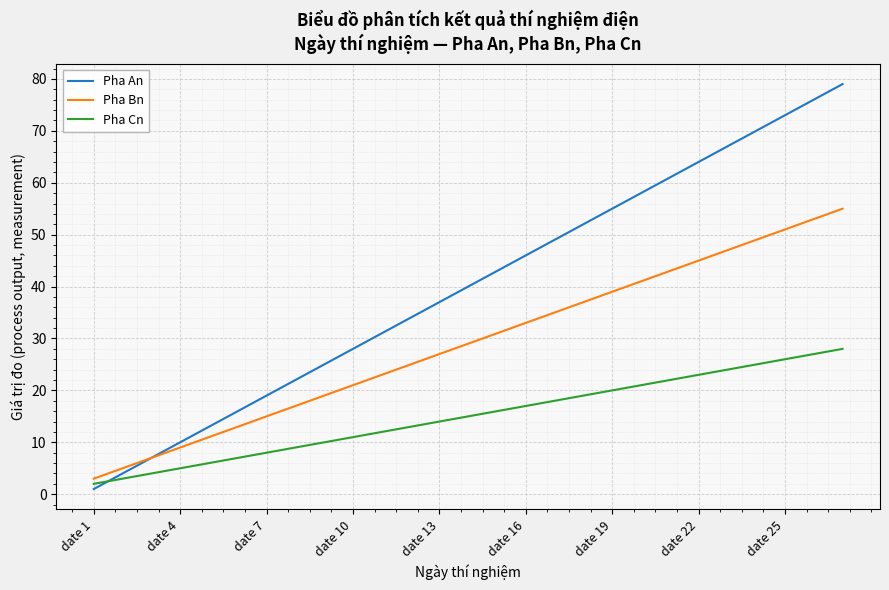

What are all the series names shown in the legend?

Pha An, Pha Bn, Pha Cn